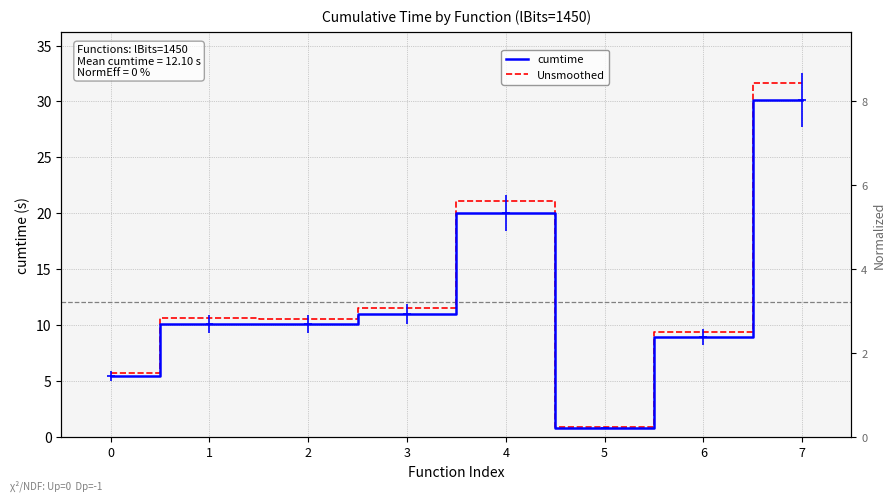

Where does the Unsmoothed series first go above 10?

1